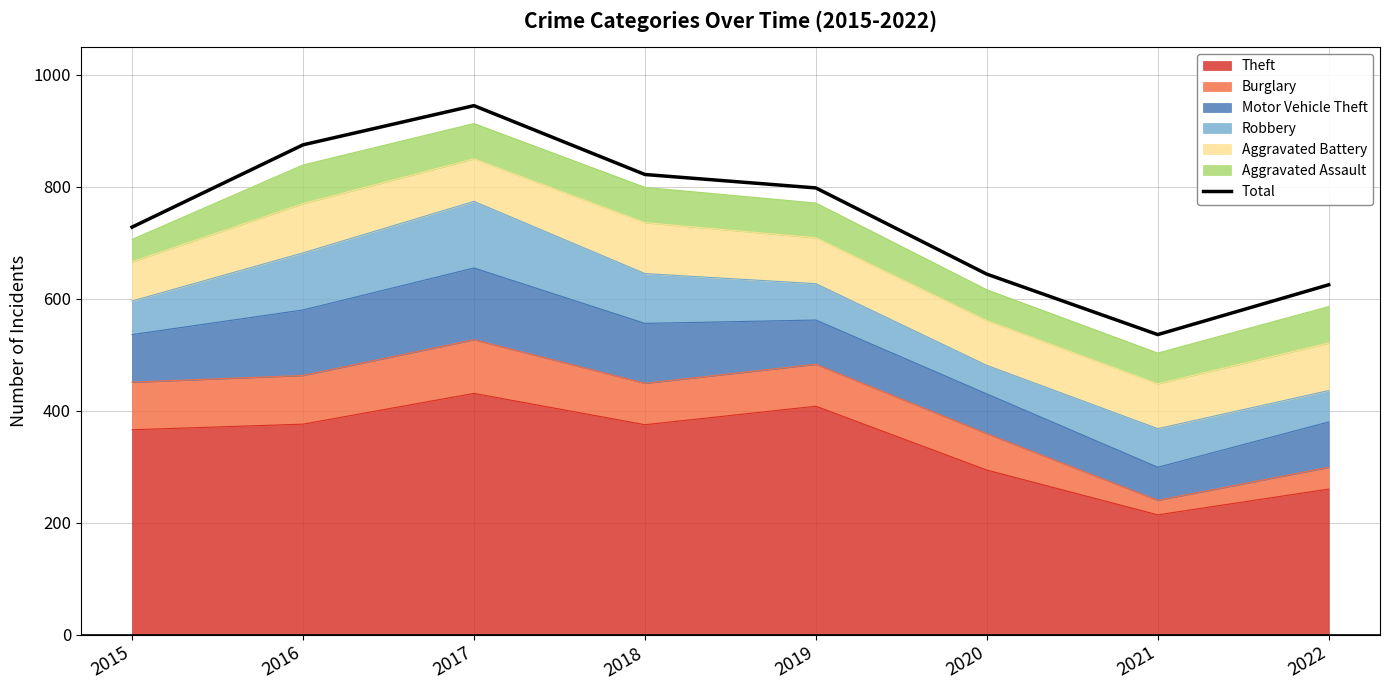

How many lines are shown in the chart?

1